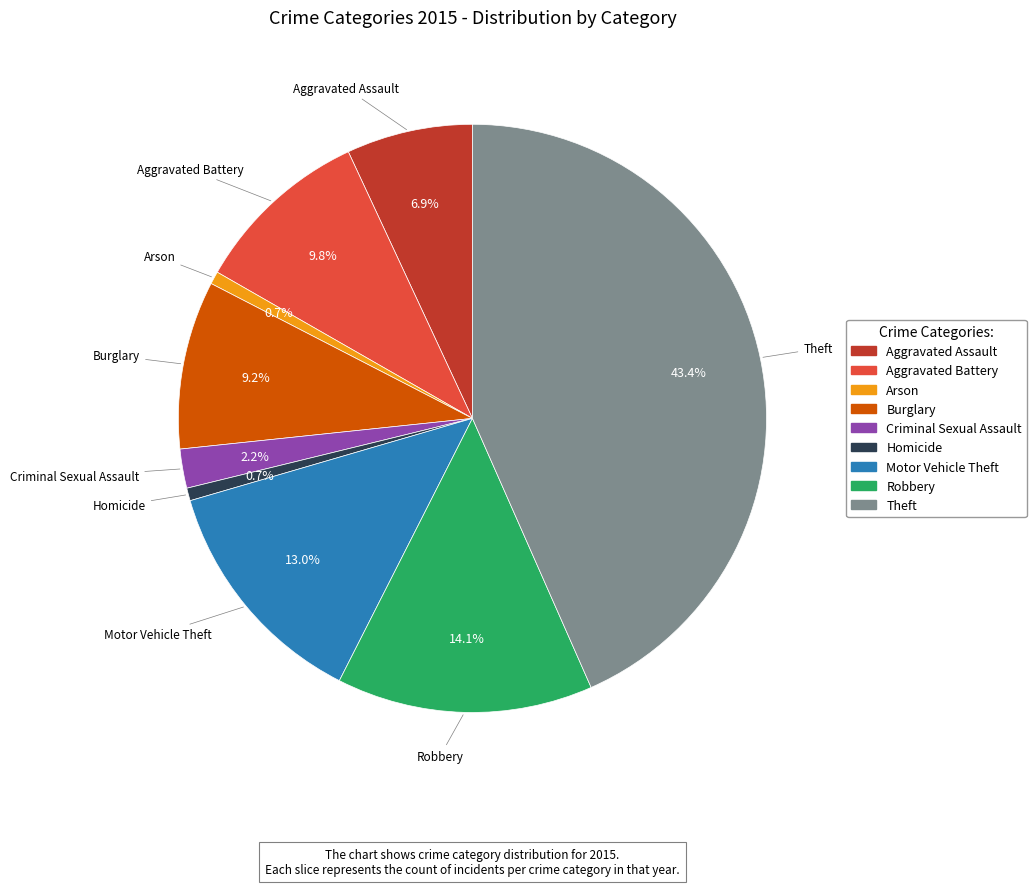

To the nearest percent, what is the combined percentage of Motor Vehicle Theft and Theft?

56%